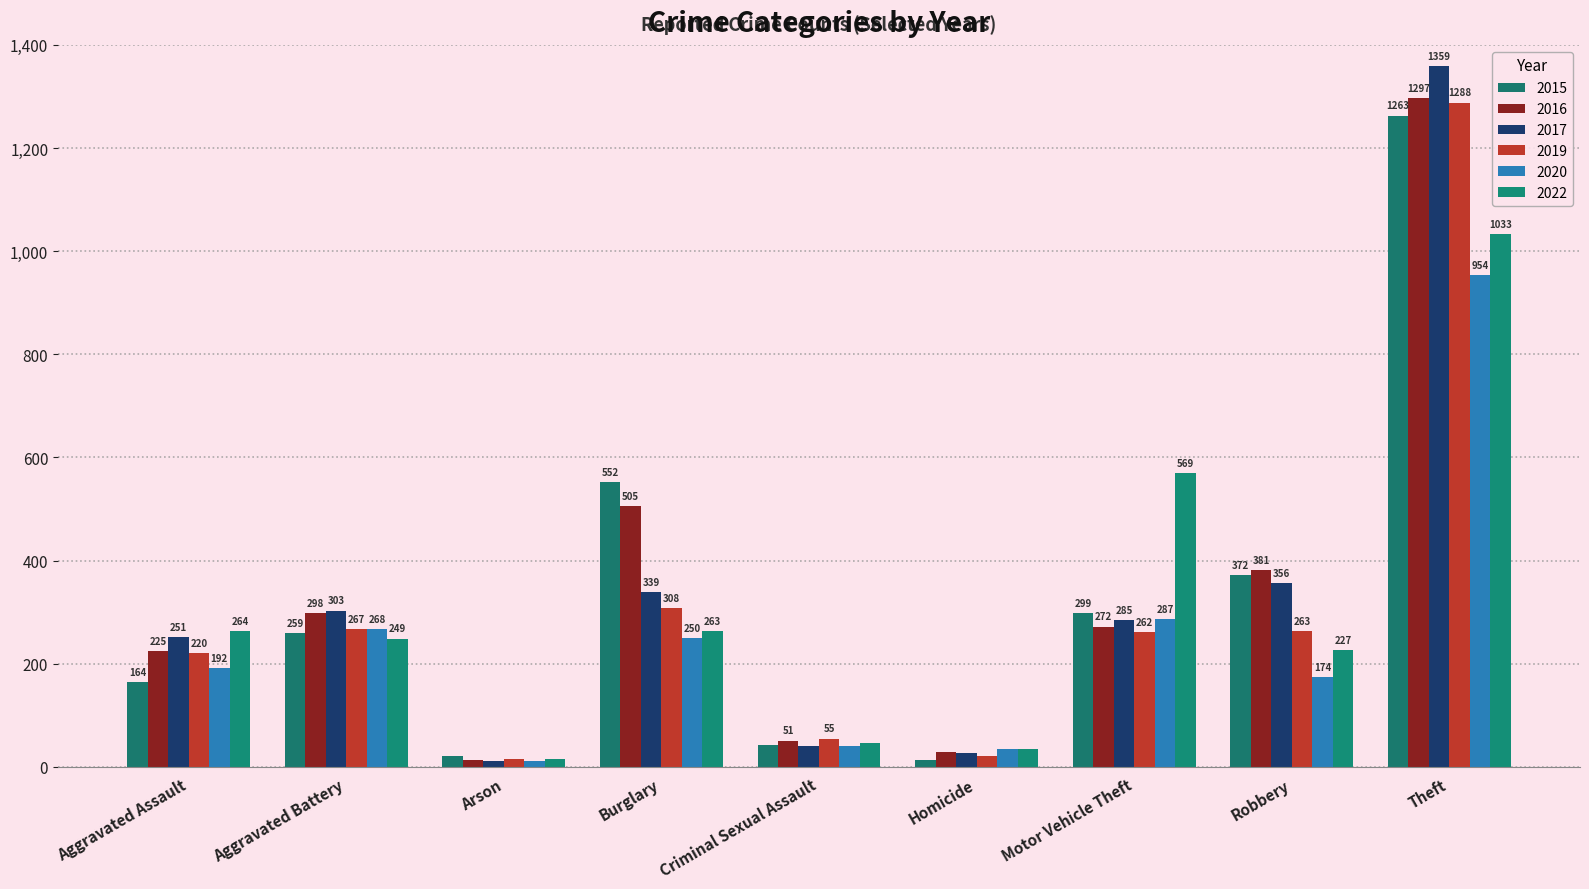

What is the value of the 2017 bar at the 2nd from the left?

303